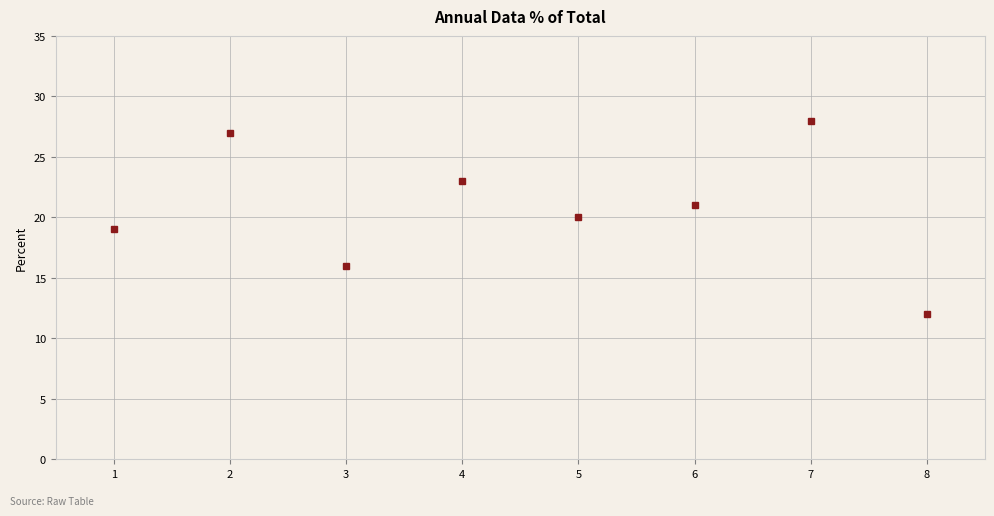

How many values are below 21?

4